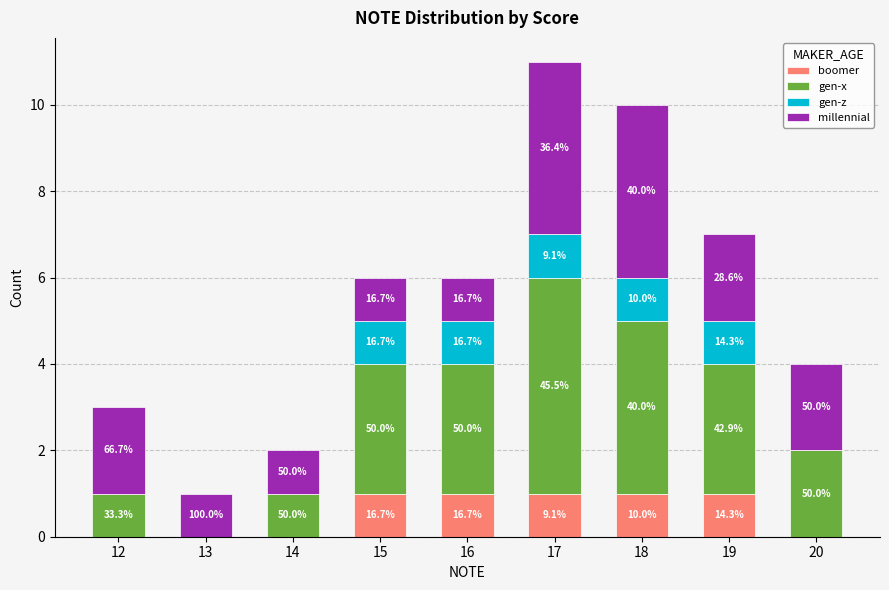

Where is boomer nearest to the value 0?

12